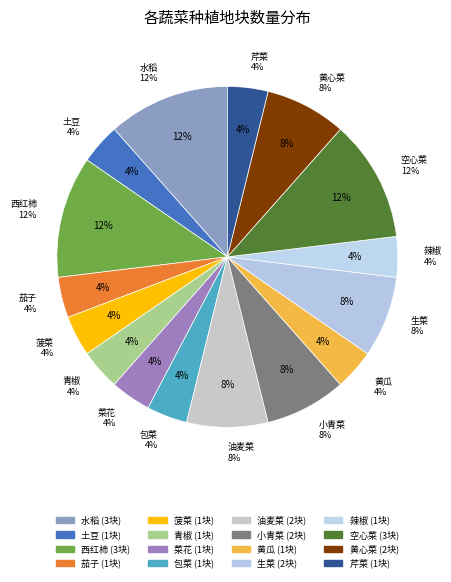

Do 辣椒 and 黄瓜 together represent more than half of the pie?

No